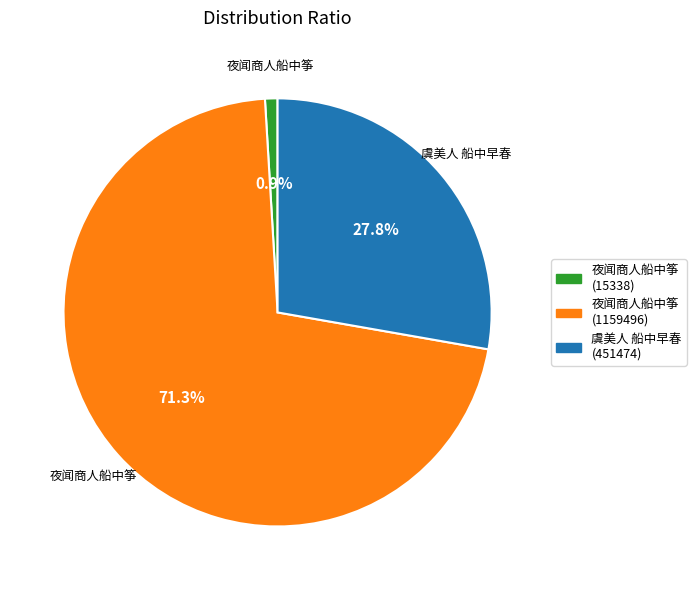

The 虞美人 船中早春 (451474) slice represents 28% of the pie. True or false?

True